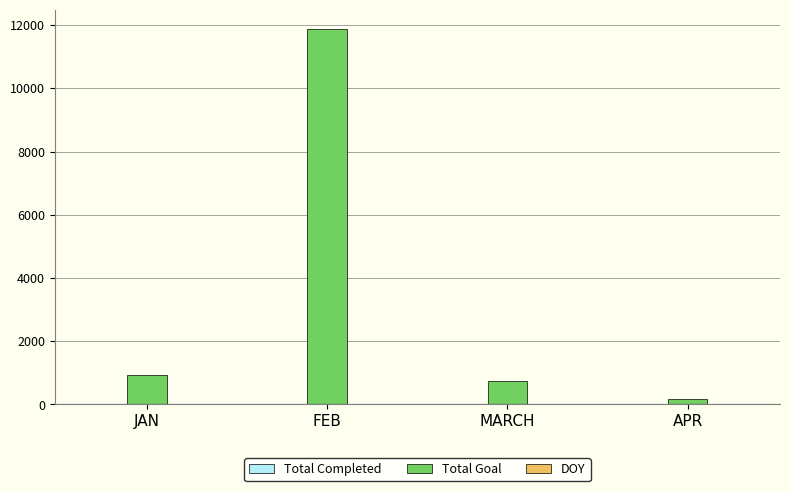

True or false: Total Goal has a value of 1476 at JAN.

False